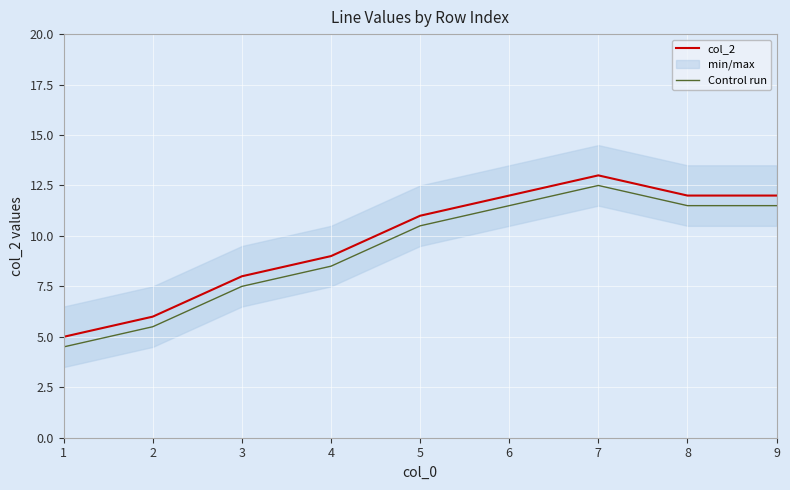

Is it true that Control run equals 7.5 at 3?

True